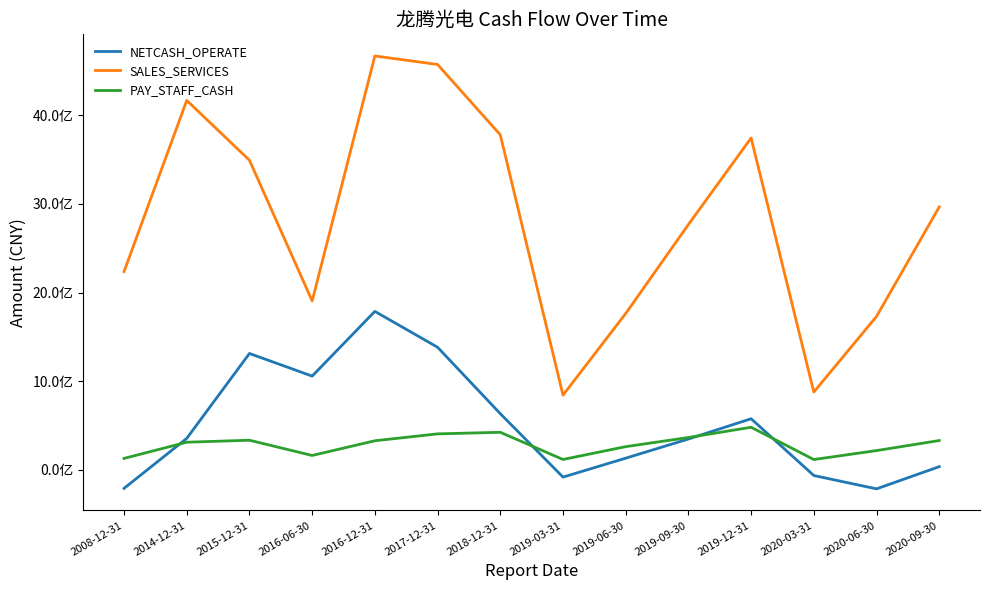

The SALES_SERVICES series shows 1348181627.0 at 2016-12-31. True or false?

False